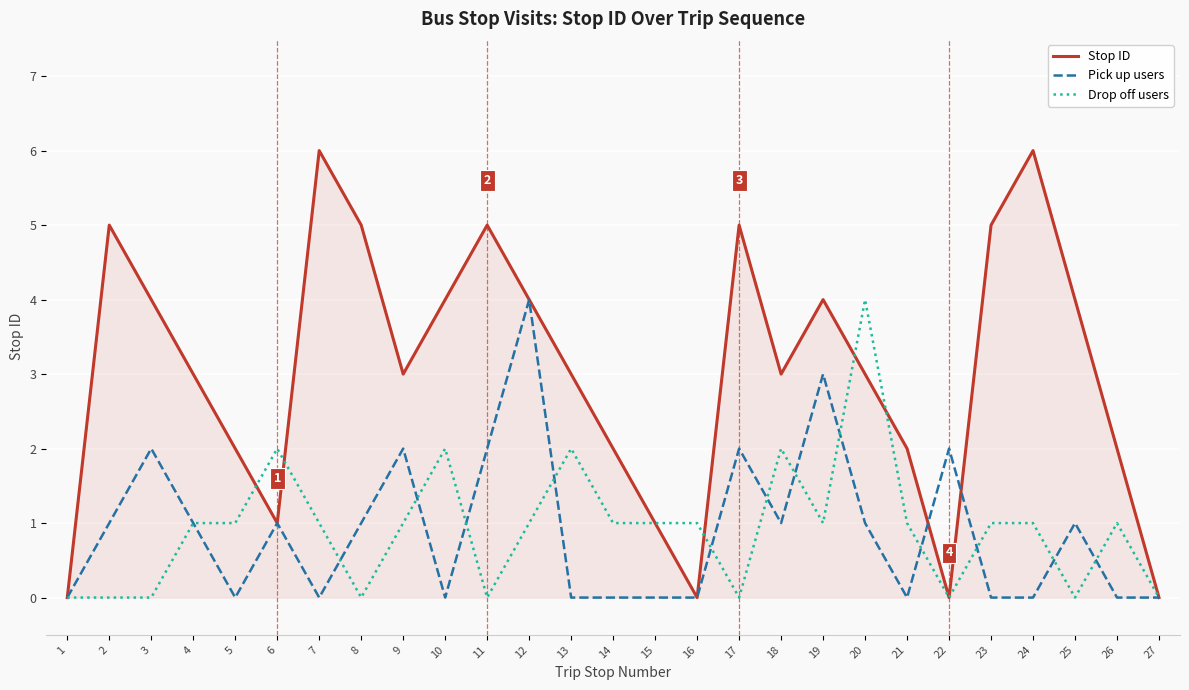

Reading left to right, what are all the values shown in this chart?

Stop ID: 0	5	4	3	2	1	6	5	3	4	5	4	3	2	1	0	5	3	4	3	2	0	5	6	4	2	0
Pick up users: 0	1	2	1	0	1	0	1	2	0	2	4	0	0	0	0	2	1	3	1	0	2	0	0	1	0	0
Drop off users: 0	0	0	1	1	2	1	0	1	2	0	1	2	1	1	1	0	2	1	4	1	0	1	1	0	1	0